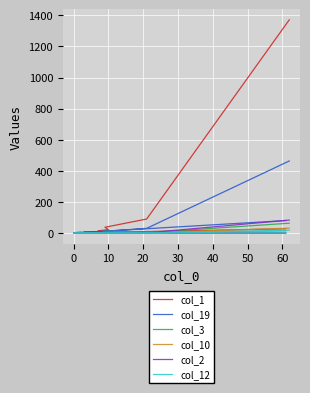

Rank the series by their maximum value, from highest to lowest.

col_1, col_19, col_2, col_3, col_10, col_12